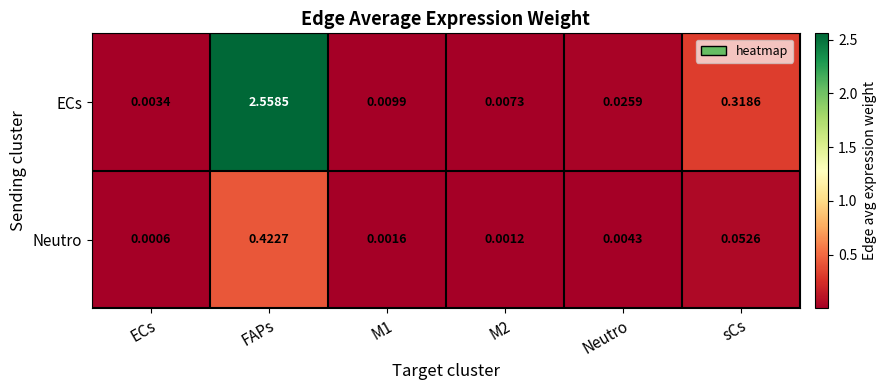

At which label does ECs reach its peak?

FAPs